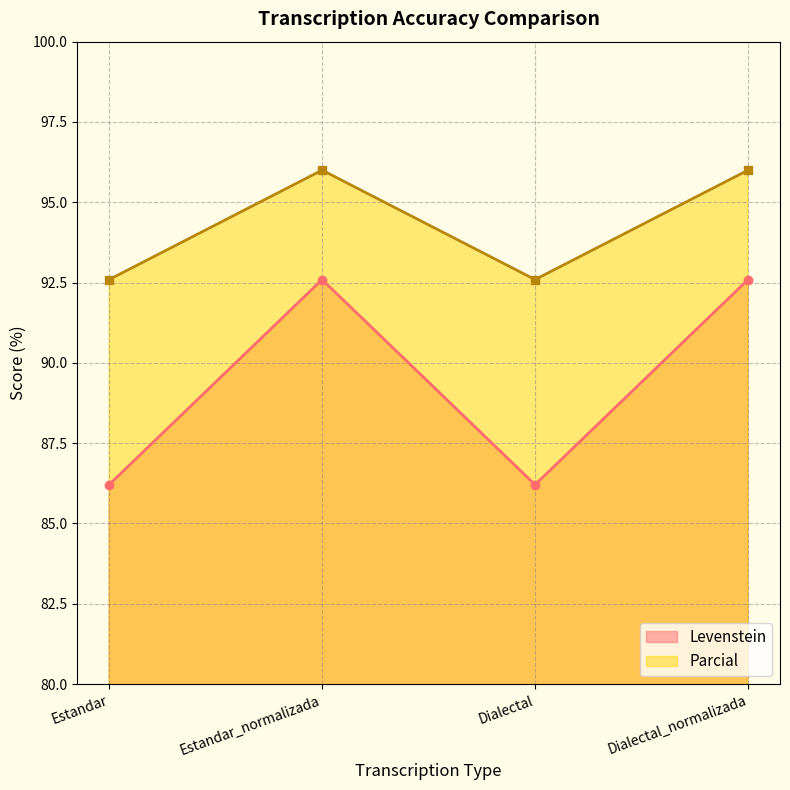

Does the chart display data point markers on the line(s)?

Yes